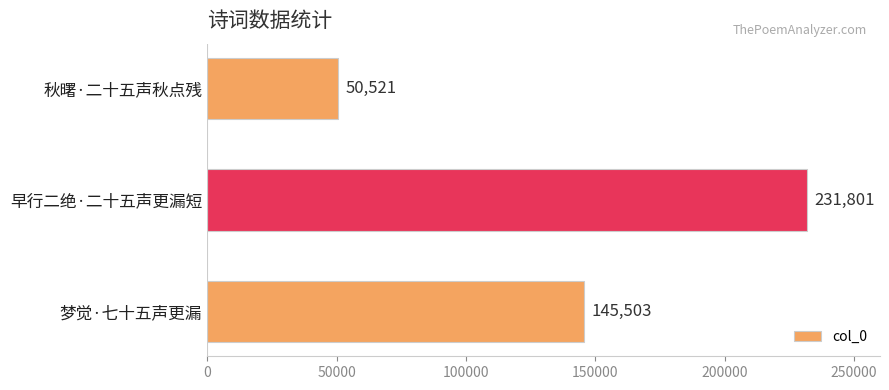

Reading bottom to top, list all the values displayed in this chart.

145503	231801	50521